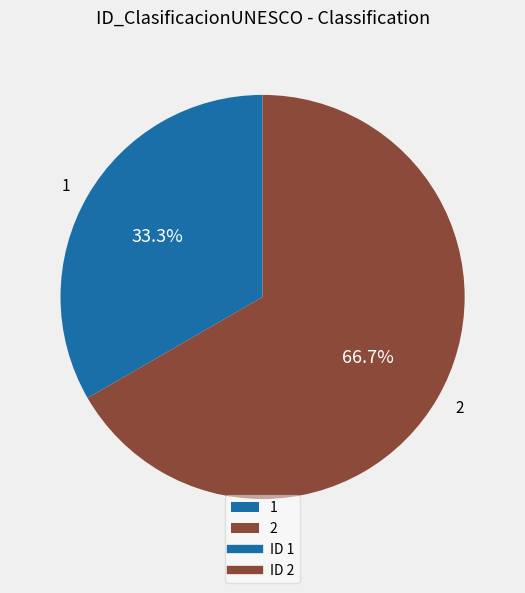

Is there any slice that represents more than half of the pie?

Yes